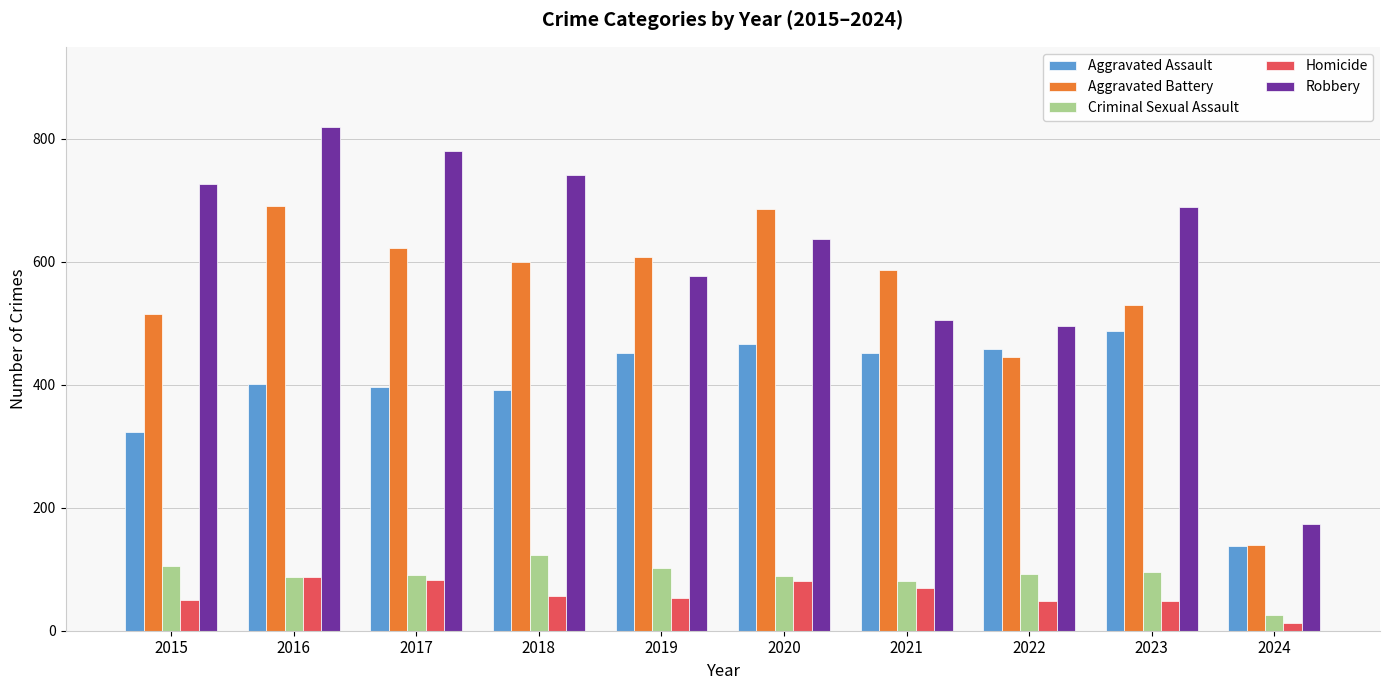

What is the difference between the maximum and minimum values in the Robbery series?

645